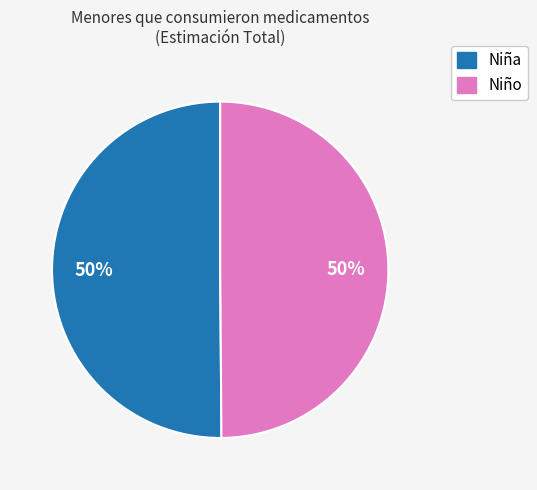

To the nearest percent, what is the average slice percentage?

50%